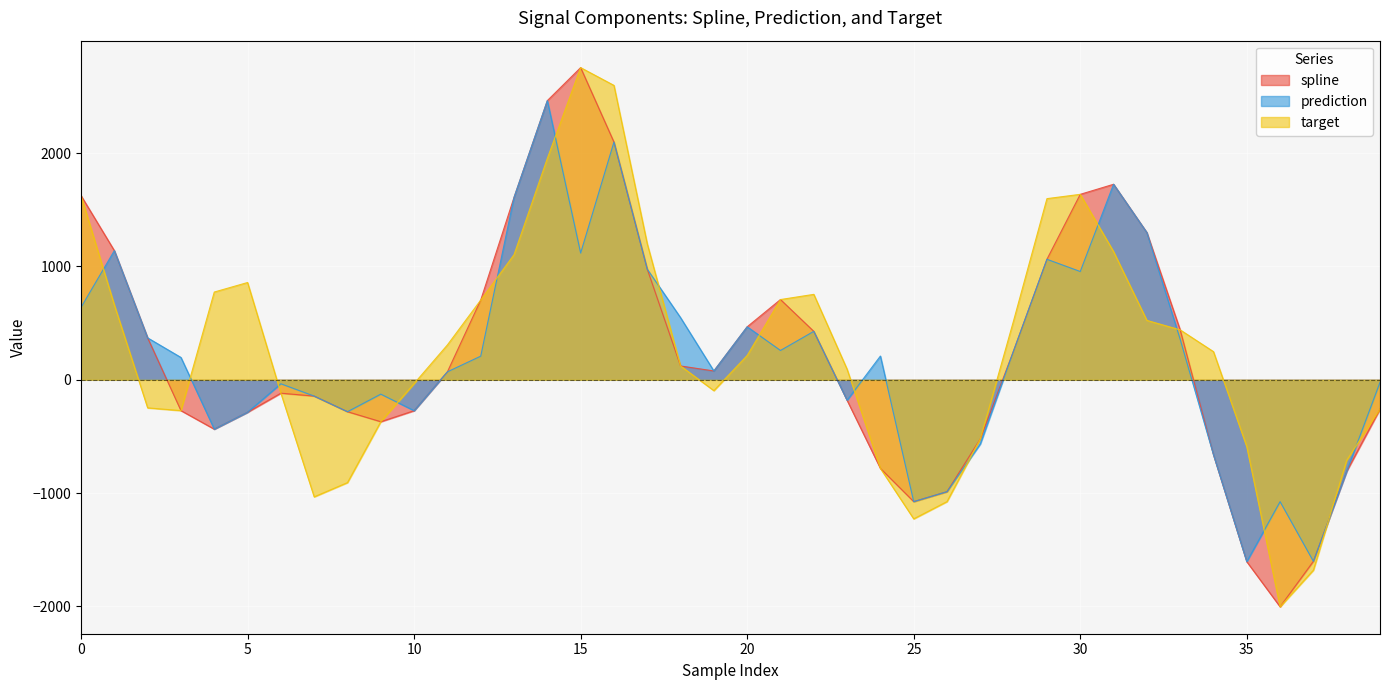

Which series has the widest spread of values?

spline